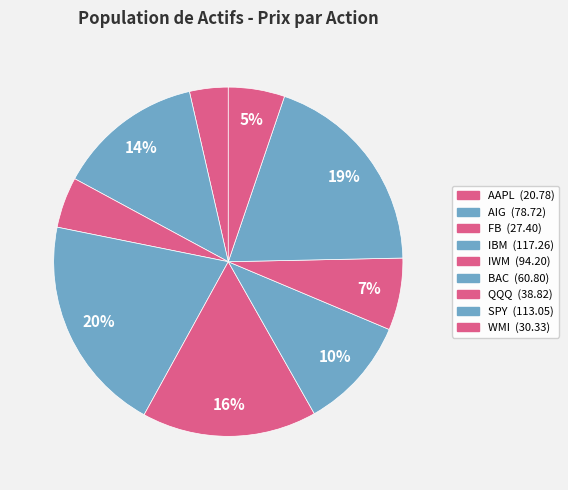

Which category has the biggest portion of the pie?

IBM